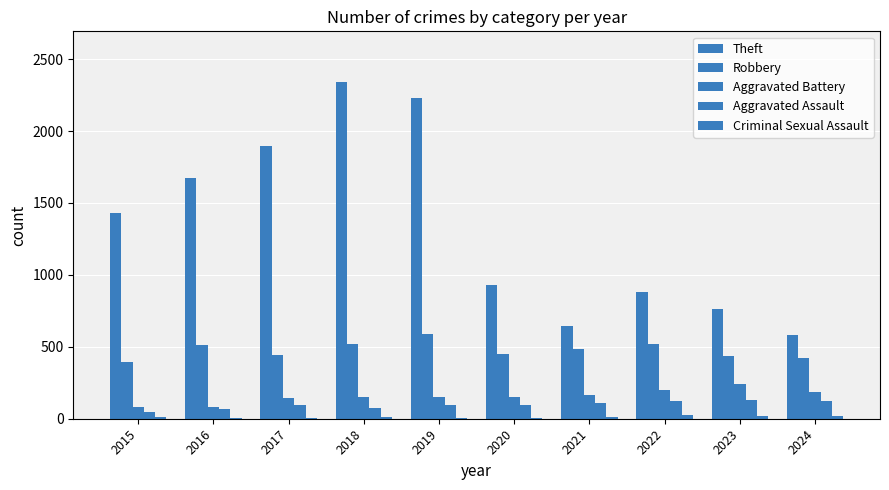

What is the difference between the second highest and minimum values in the Theft series?

1645